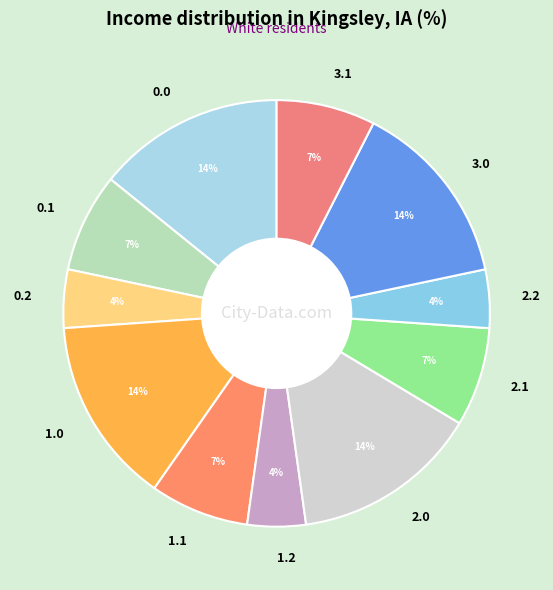

To the nearest percent, what percentage of the pie is 0.1?

7%